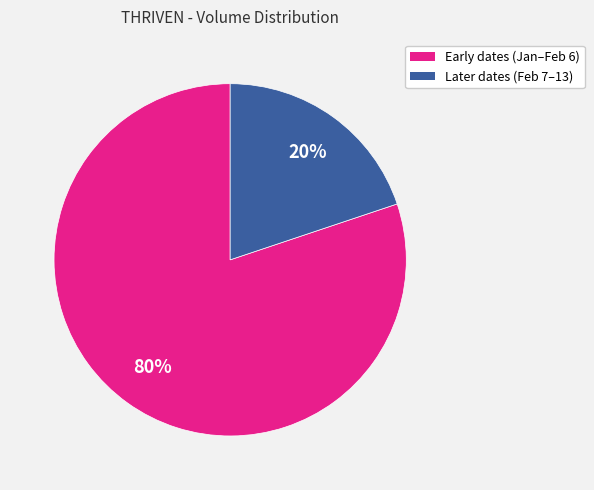

Is there any slice that represents more than half of the pie?

Yes